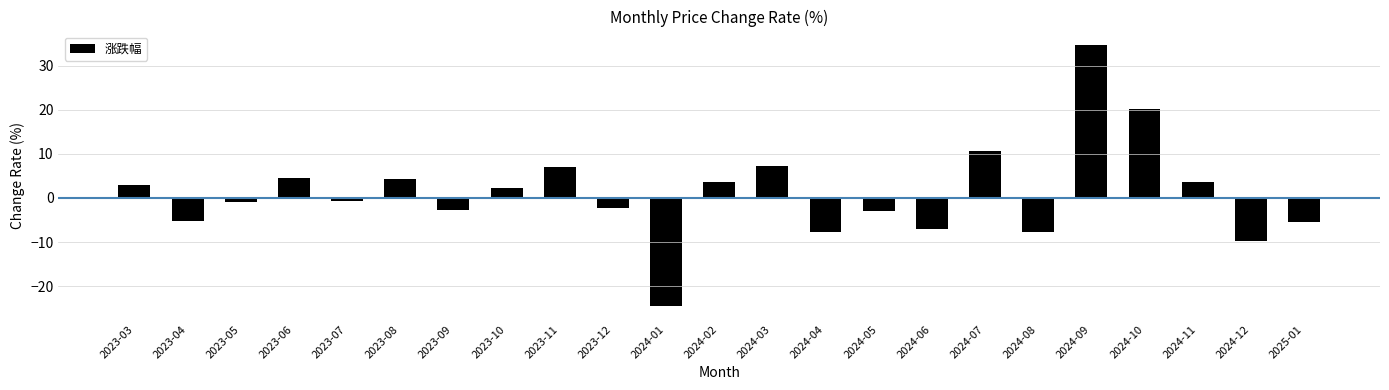

What is the difference between the second highest and second lowest values?

29.8